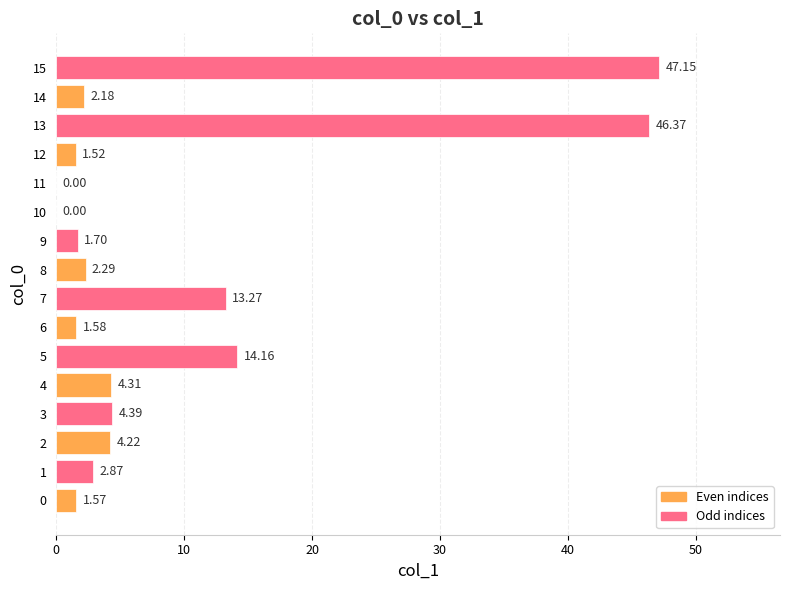

What is the change in value from 1 to 11?

-2.9